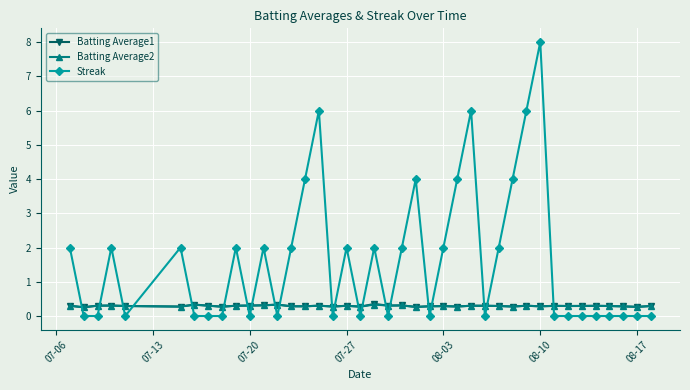

What are all the series names shown in the legend?

Batting Average1, Batting Average2, Streak